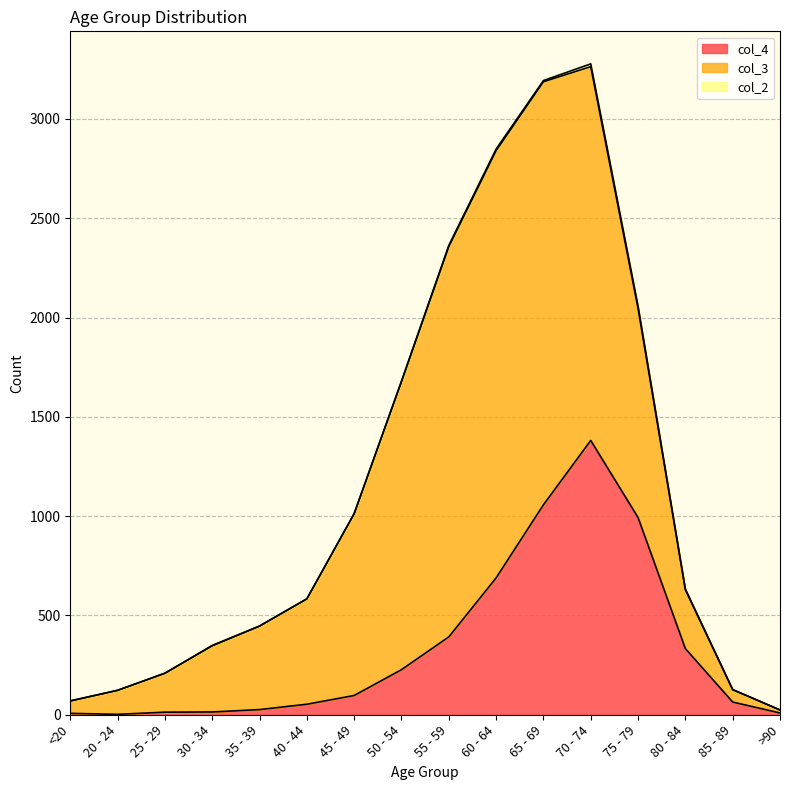

How many values in the col_4 series are below 97?

8